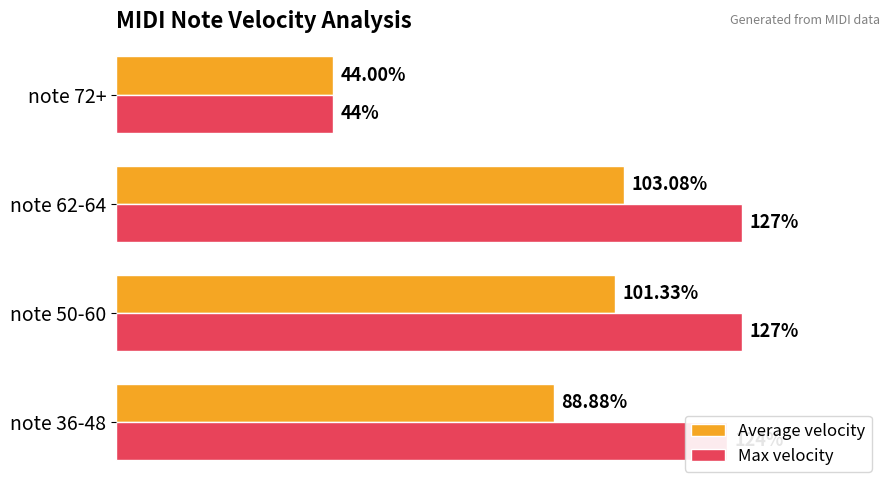

Rank the series by their average value, from lowest to highest.

Average velocity, Max velocity